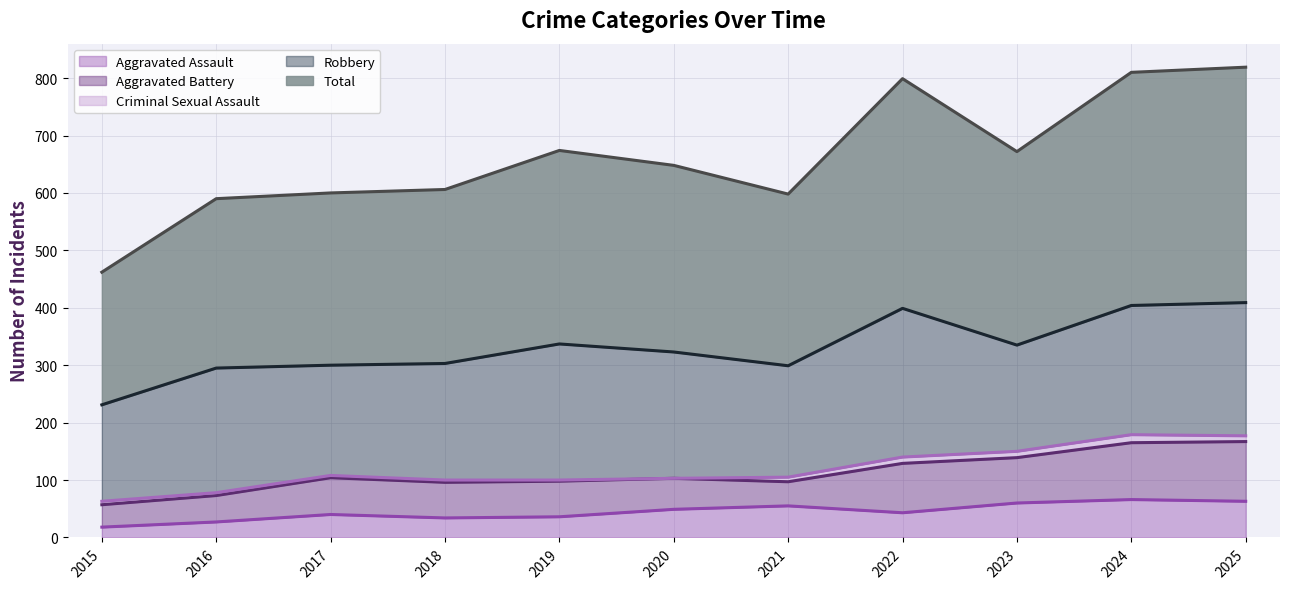

What is the spread (max minus min) of values at 2017?

296